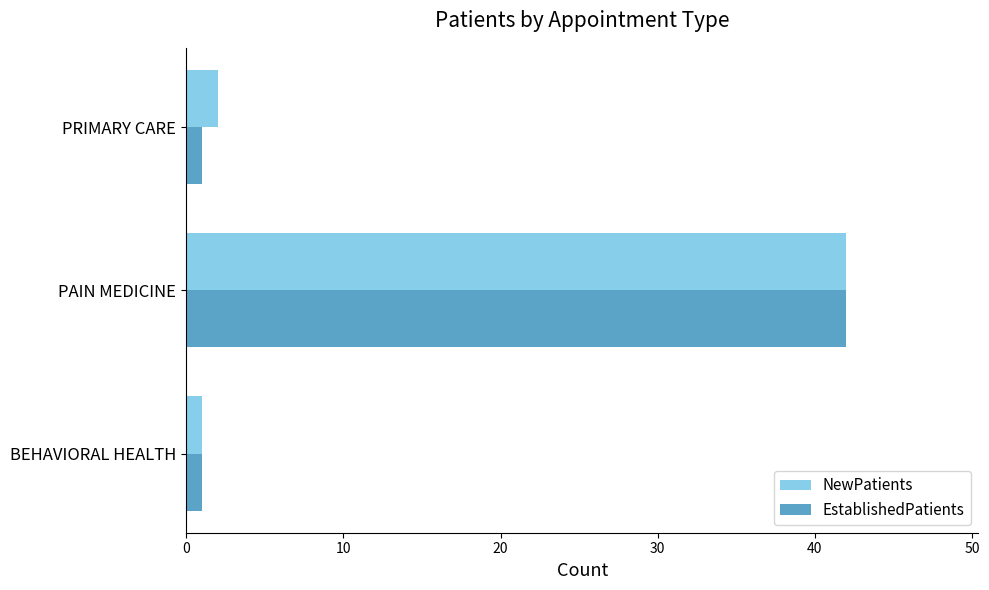

Is the value of NewPatients at PRIMARY CARE greater than the value of EstablishedPatients at PAIN MEDICINE?

No